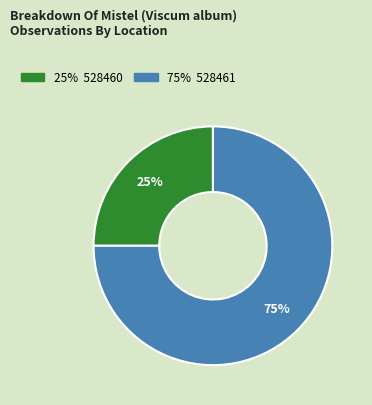

Does any single category account for the majority?

Yes